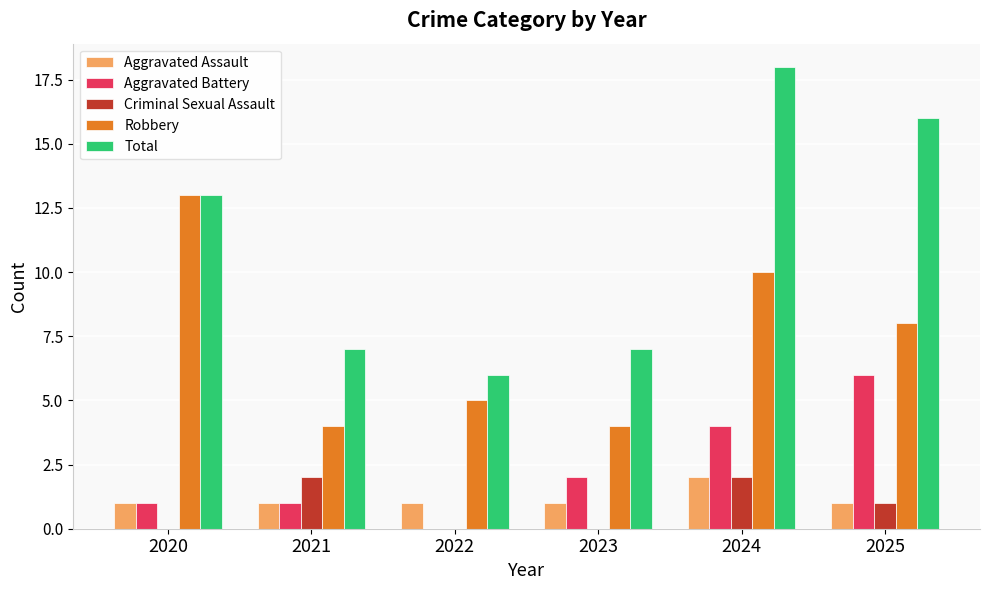

How many data points does each series have?

6